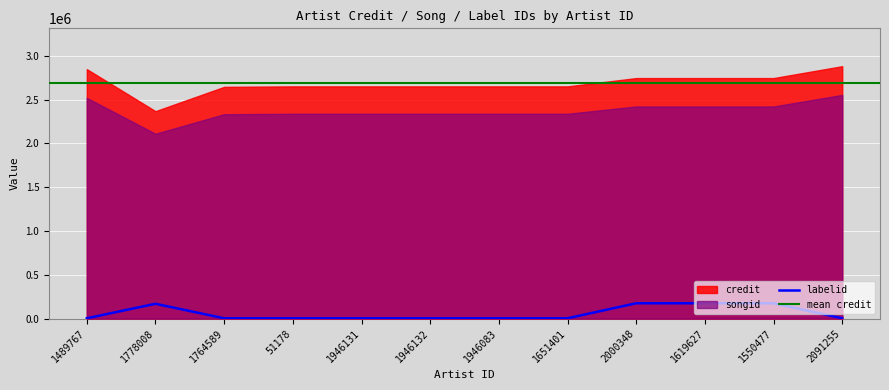

Which category has the lowest value across all series?

1489767